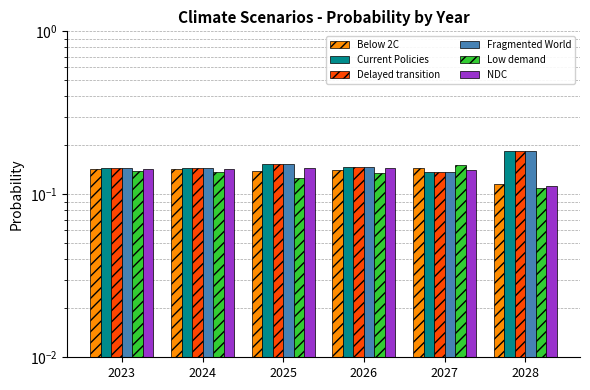

Reading left to right, list all the values displayed in this chart.

Below 2C: 2023=0.1	2024=0.1	2025=0.1	2026=0.1	2027=0.1	2028=0.1
Current Policies: 2023=0.1	2024=0.1	2025=0.2	2026=0.1	2027=0.1	2028=0.2
Delayed transition: 2023=0.1	2024=0.1	2025=0.2	2026=0.1	2027=0.1	2028=0.2
Fragmented World: 2023=0.1	2024=0.1	2025=0.2	2026=0.1	2027=0.1	2028=0.2
Low demand: 2023=0.1	2024=0.1	2025=0.1	2026=0.1	2027=0.2	2028=0.1
NDC: 2023=0.1	2024=0.1	2025=0.1	2026=0.1	2027=0.1	2028=0.1